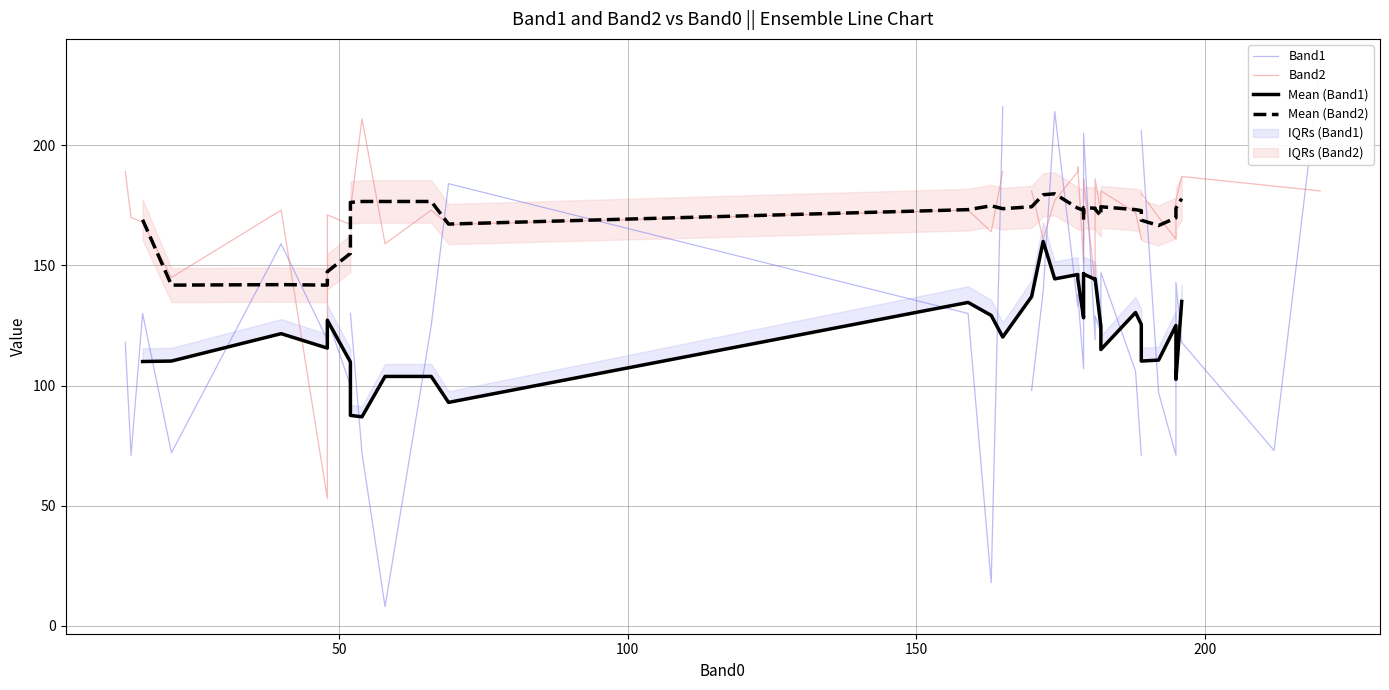

Which series has the widest spread of values?

Band1